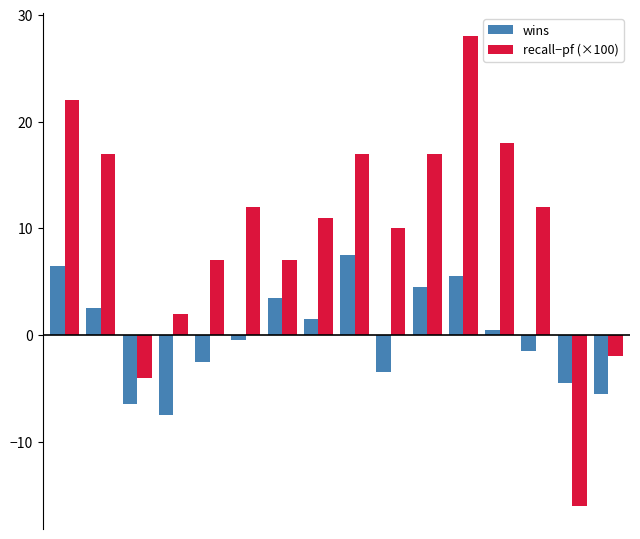

What is the sum of all recall−pf (×100) values?

158.0